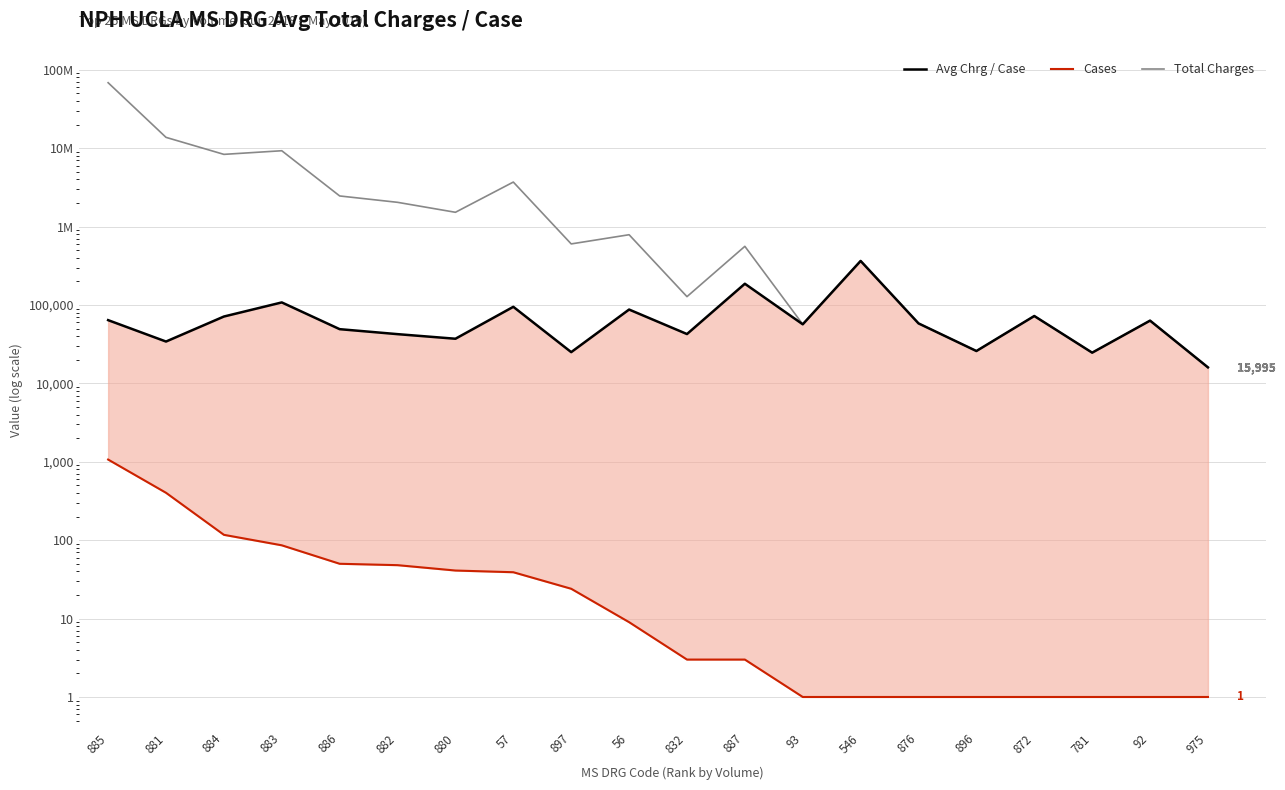

Where does the Total Charges series first go above 600378?

885